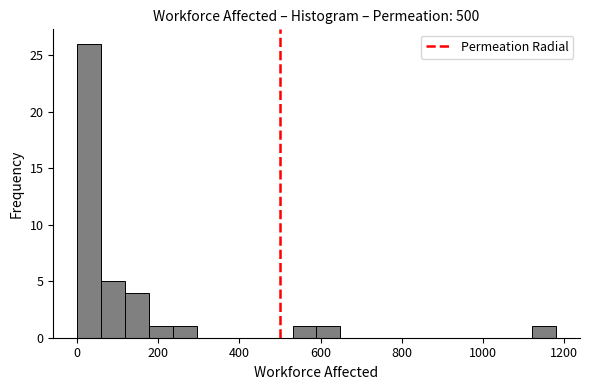

Around what value on the x-axis is the tallest bar? Give the approximate position of its centre, as read against the axis.

40